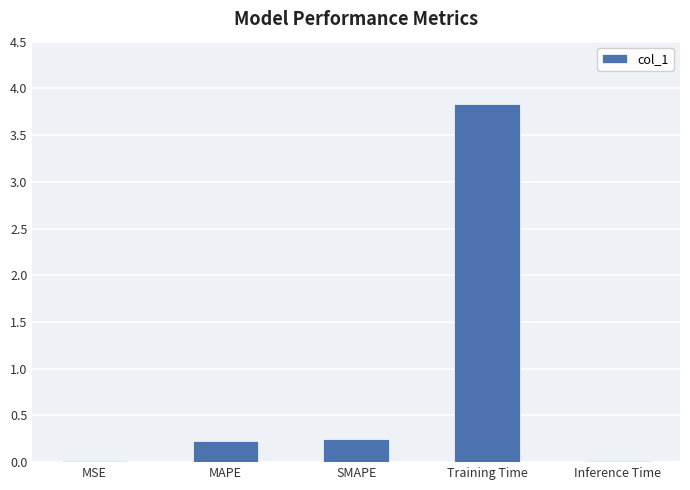

Are the bars horizontal?

No